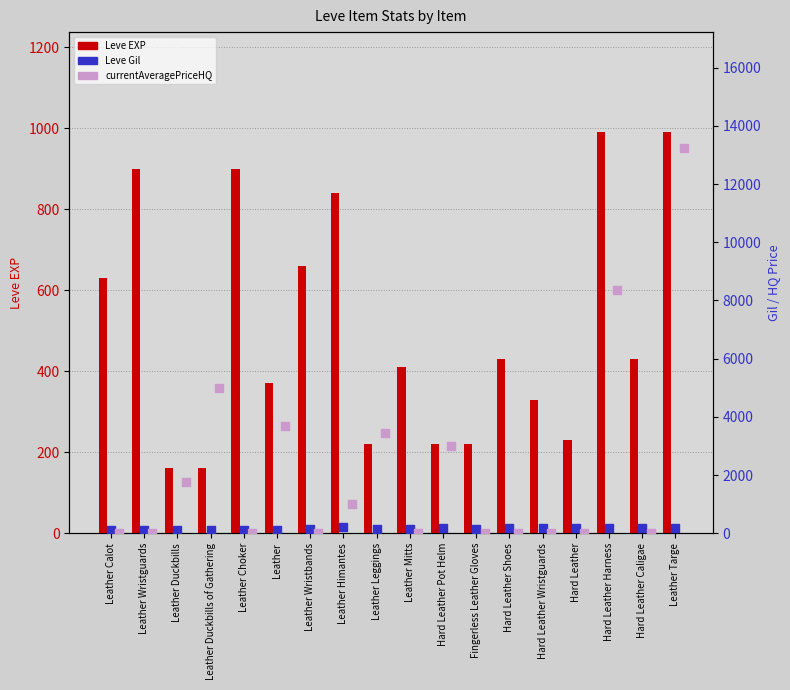

What is the total value across all series at Hard Leather?

400